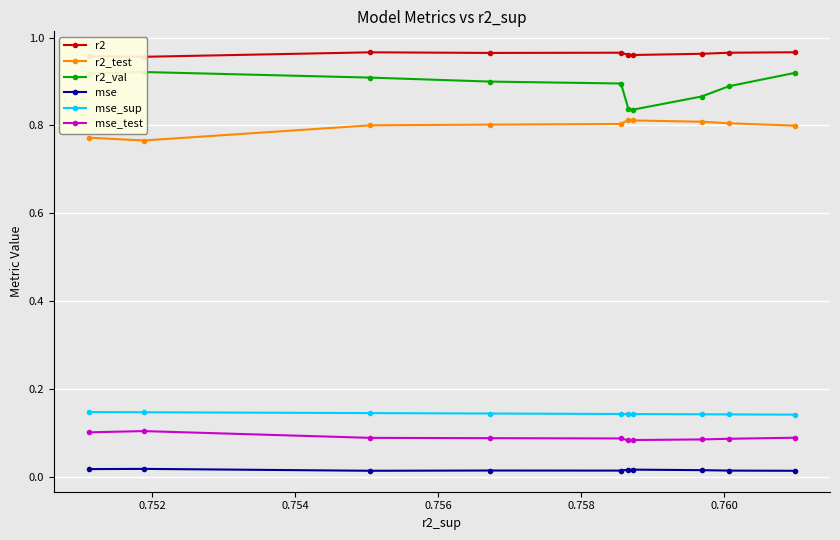

True or false: mse_test and r2_val intersect in this chart.

False